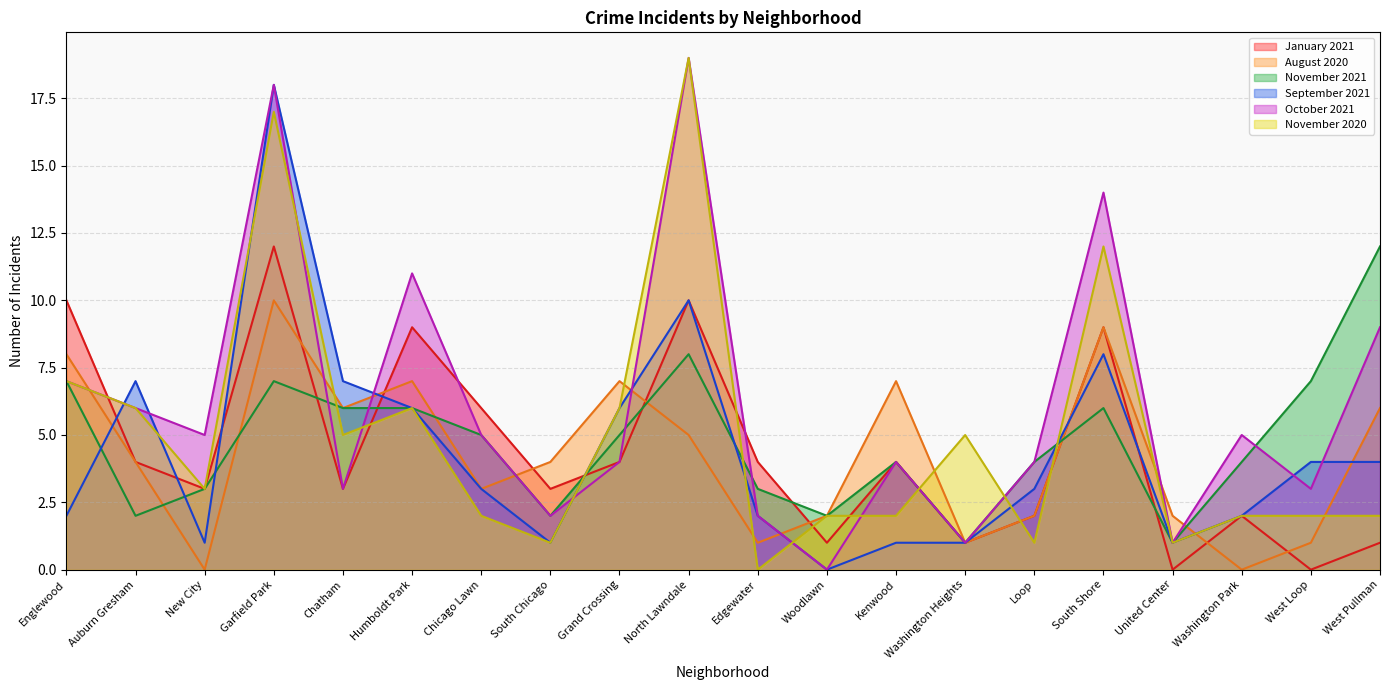

What is the value of the October 2021 point at the 19th from the left?

3